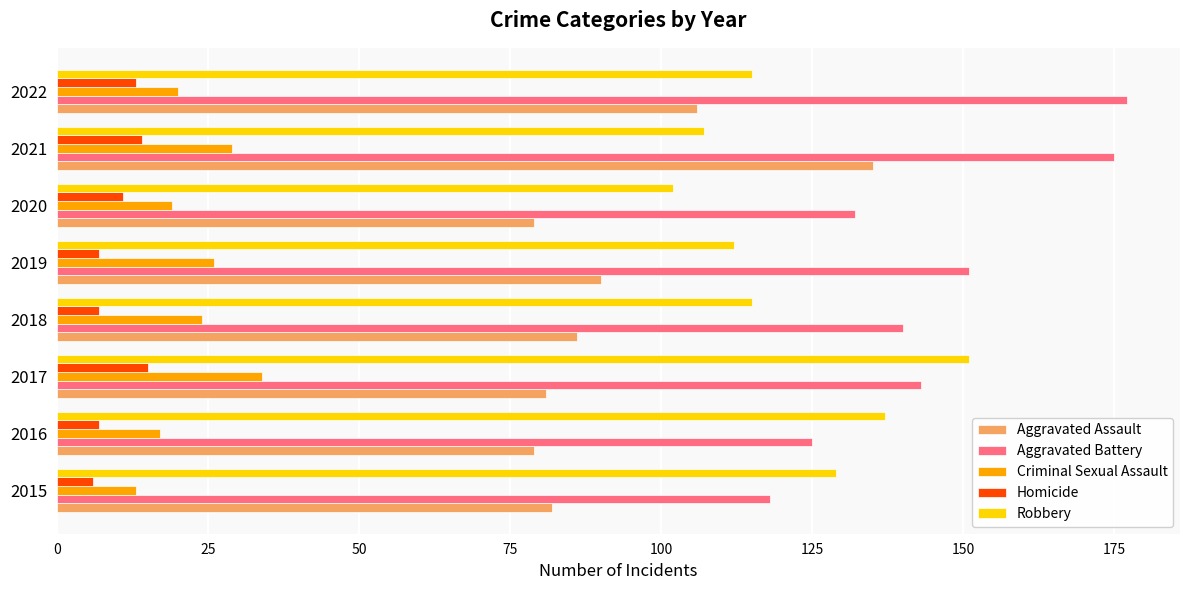

The value of Criminal Sexual Assault at 2015 is 13. True or false?

True